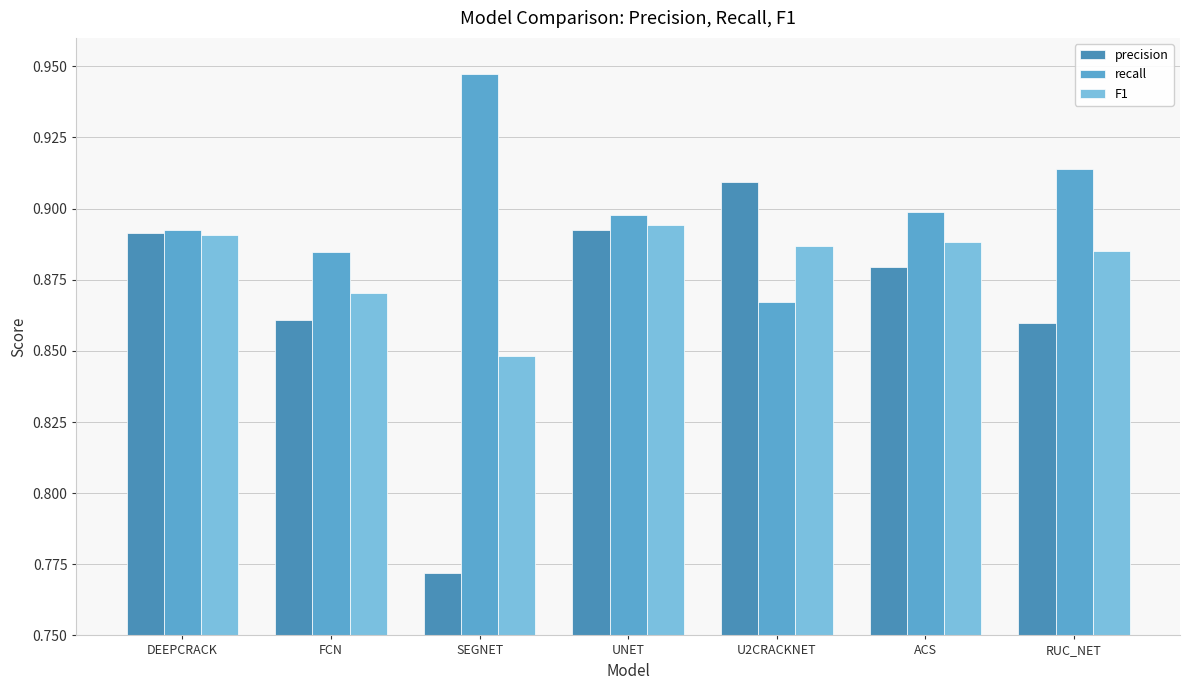

At which label does recall reach its minimum?

U2CRACKNET